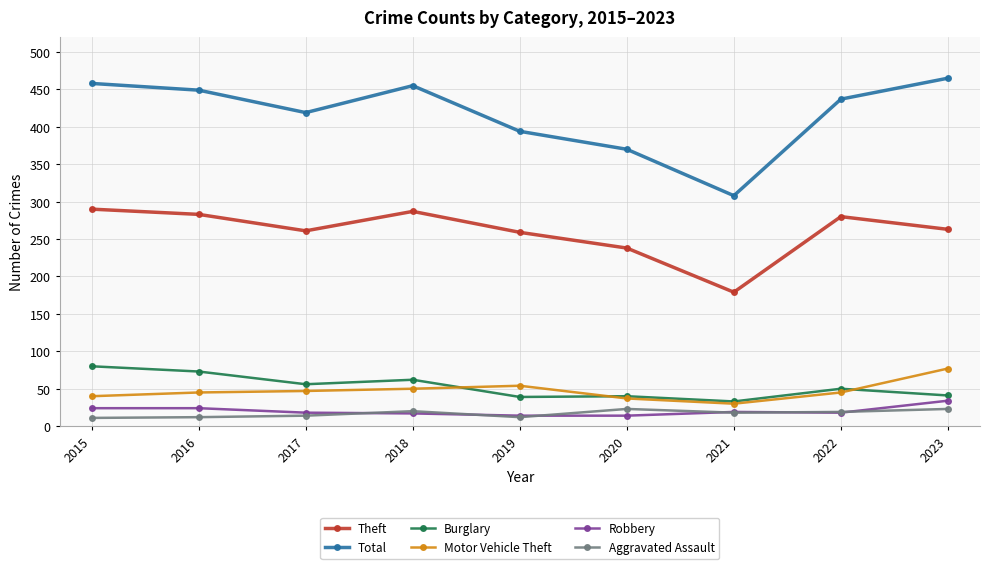

What value does the Burglary series have at 2017?

56